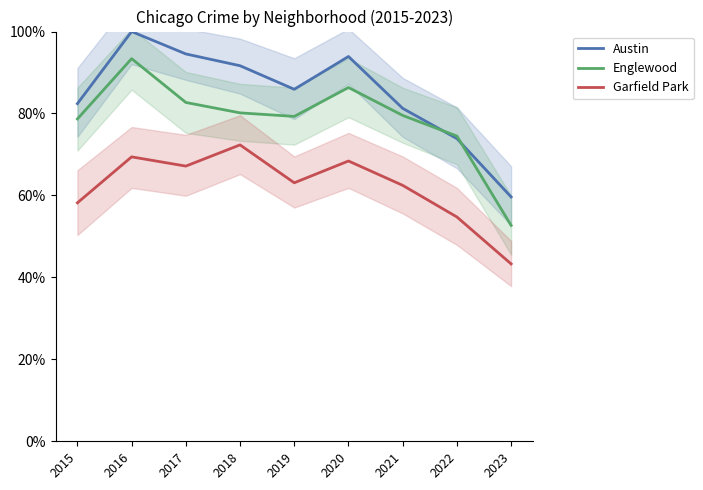

The Englewood series shows 0.9 at 2020. True or false?

True